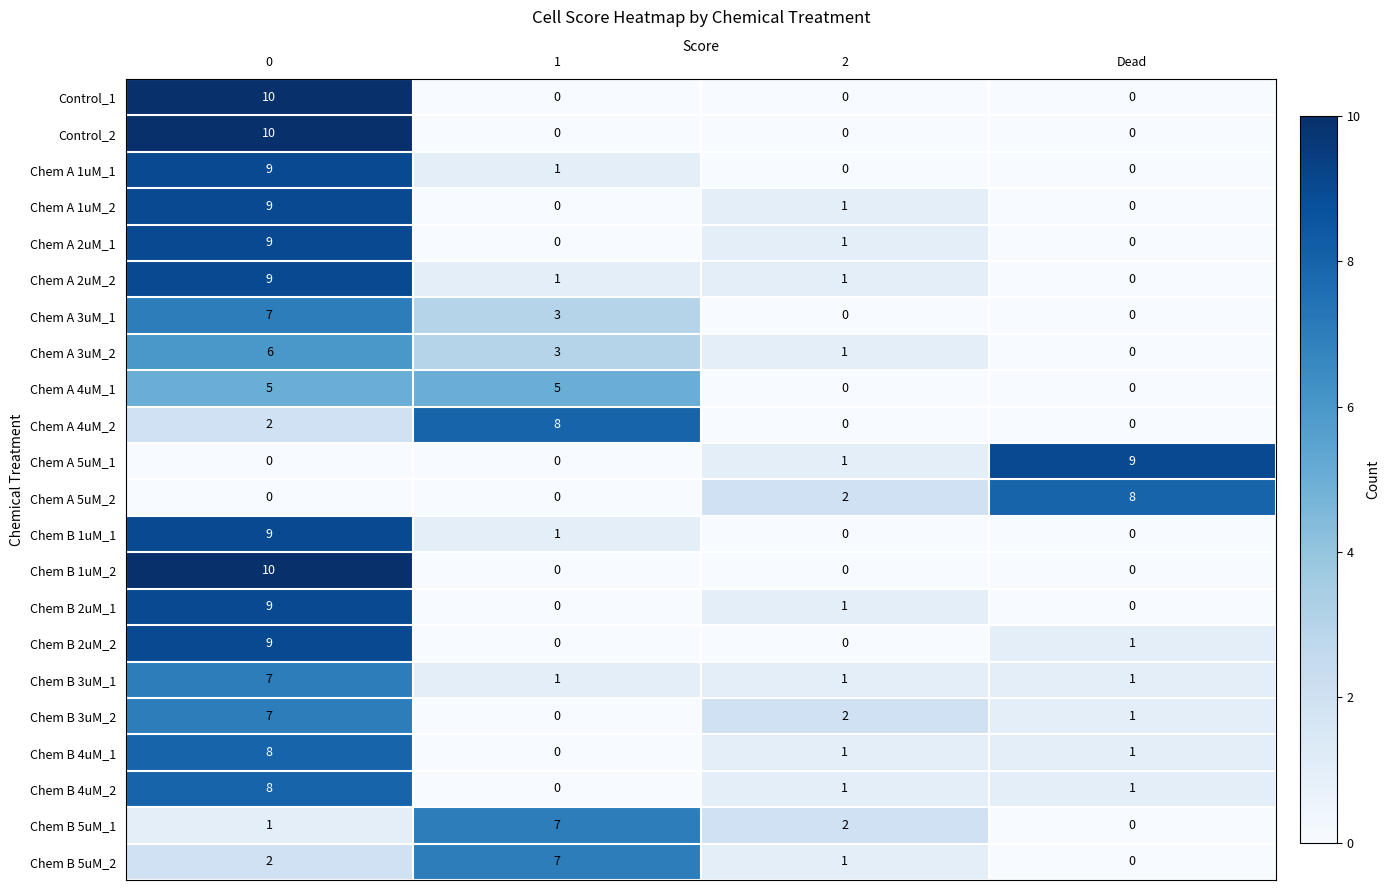

Is it true that Chem B 1uM_1 equals 9 at 0?

True